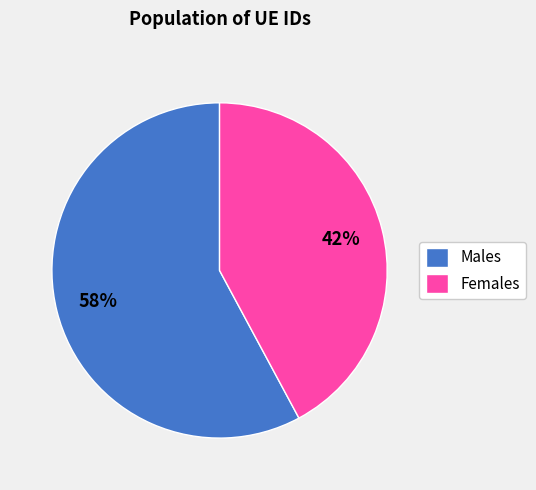

Between Males and Females, which is larger?

Males